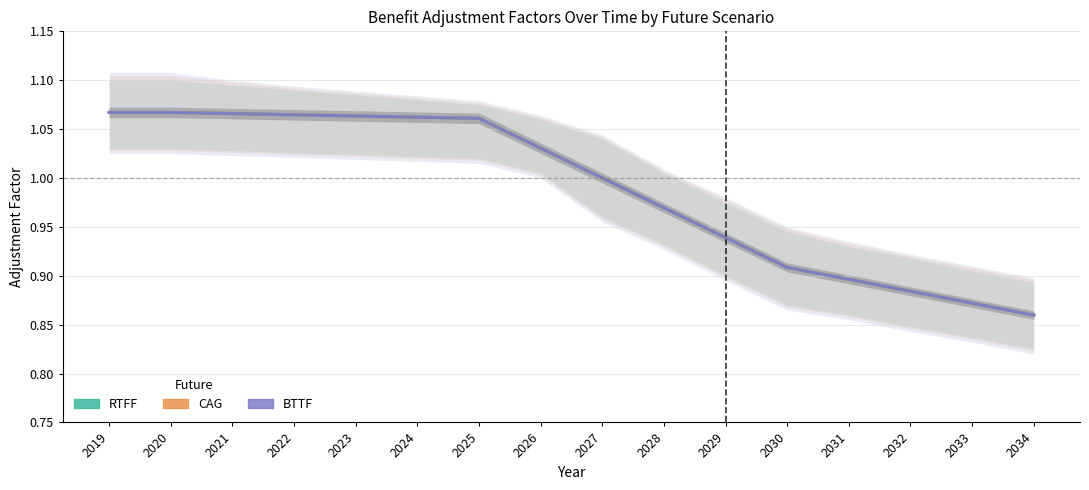

What is the difference between the second highest and second lowest values in the RTFF series?

0.2